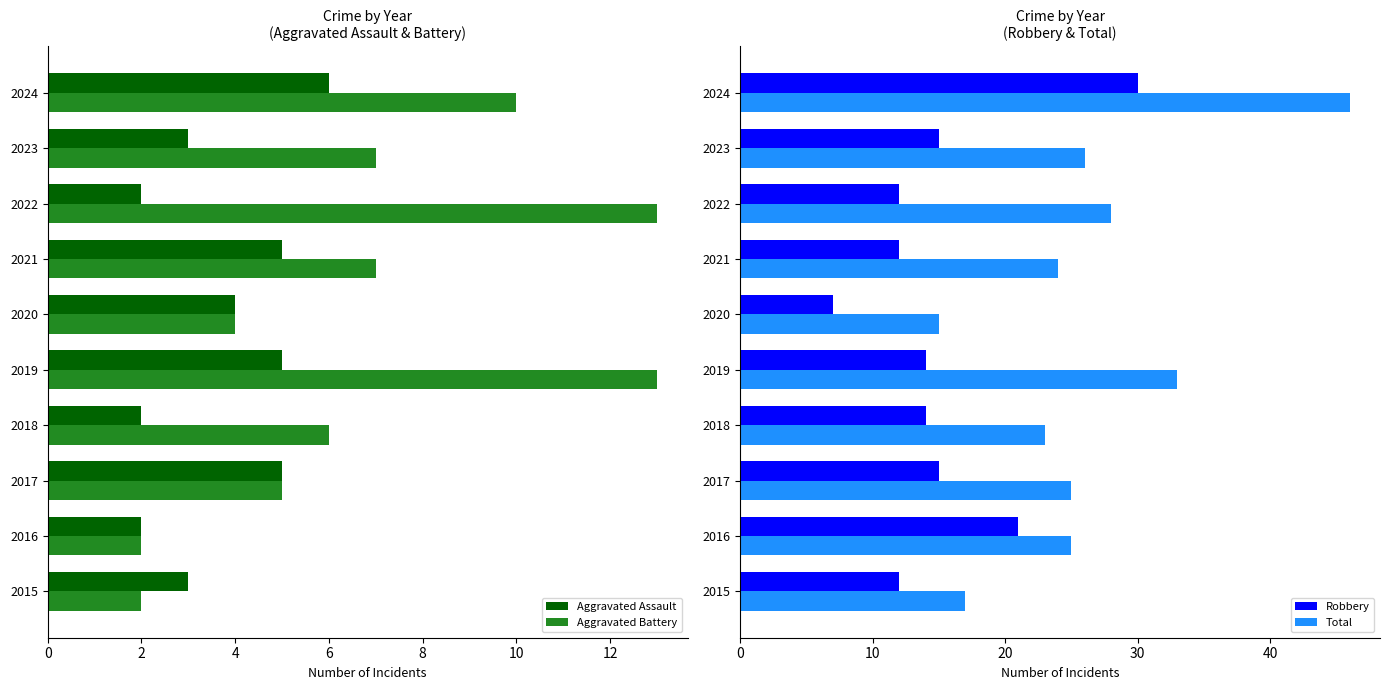

Which series has the largest range (max minus min)?

Total